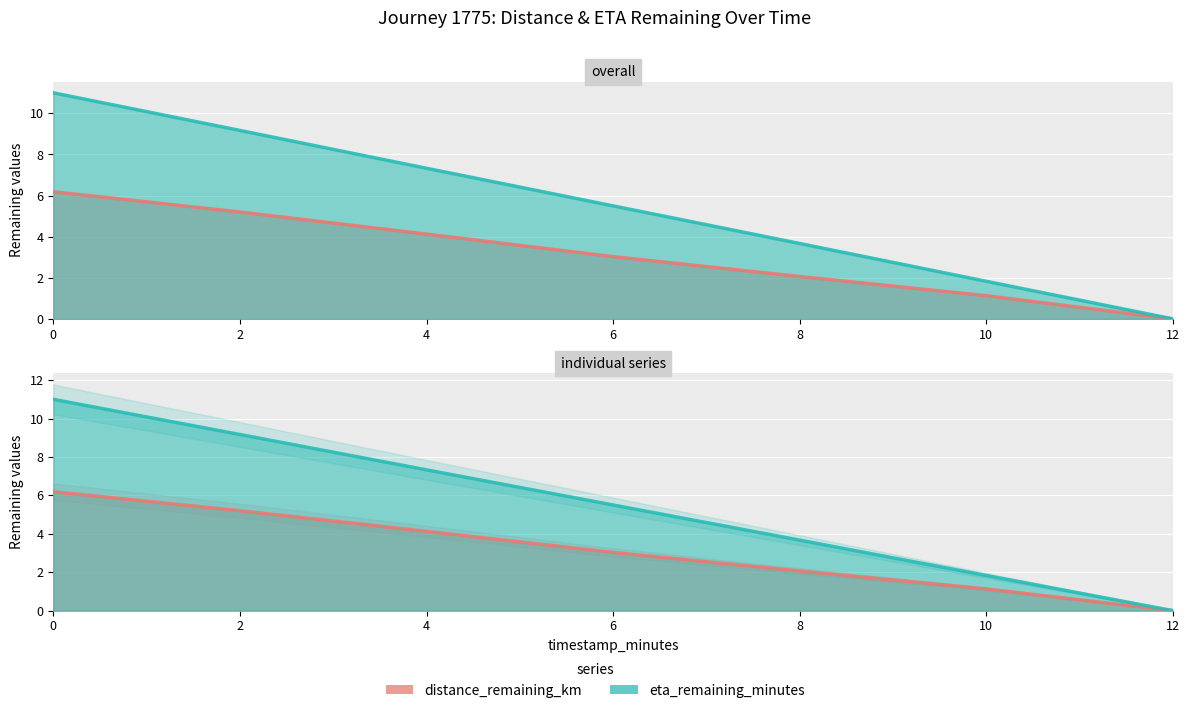

What is the value of the eta_remaining_minutes point at the 2nd from the left?

9.2